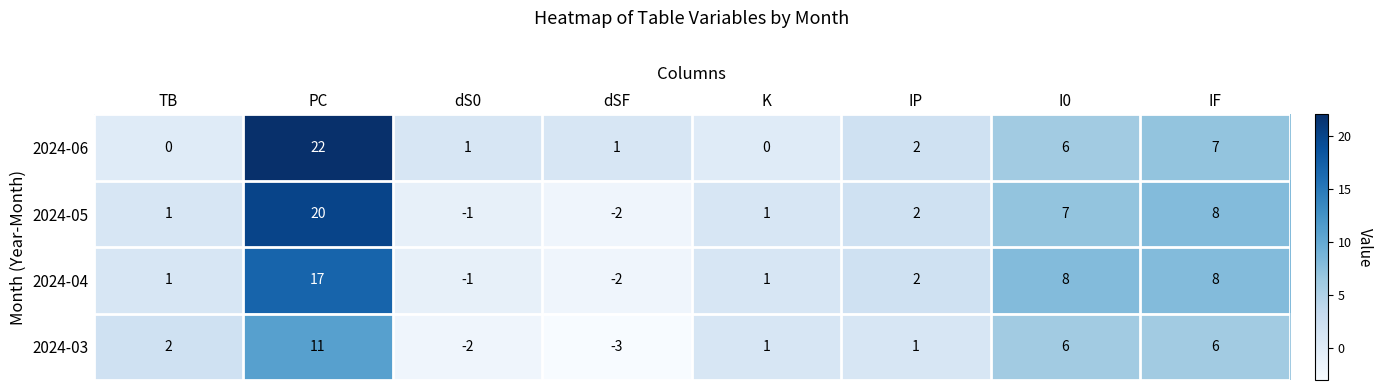

What is the total value across all series at PC?

70